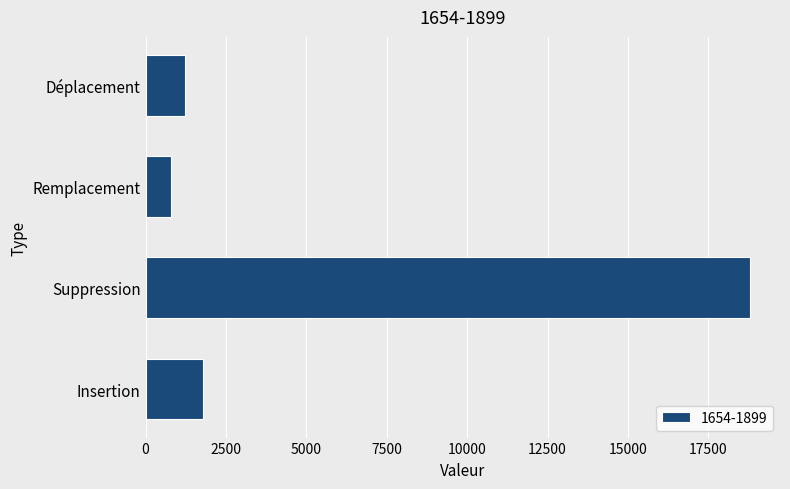

True or false: the data shows 31435.9 at Suppression.

False